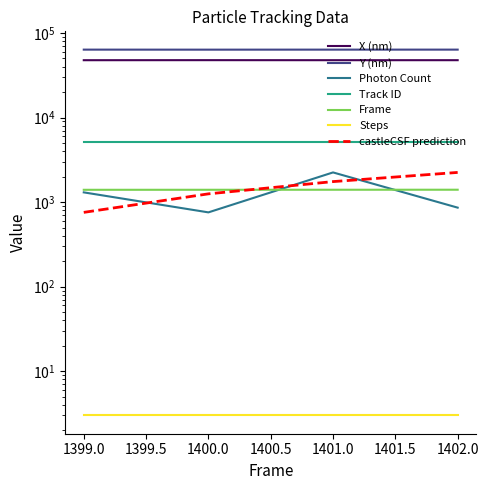

How many data points does each series have?

4